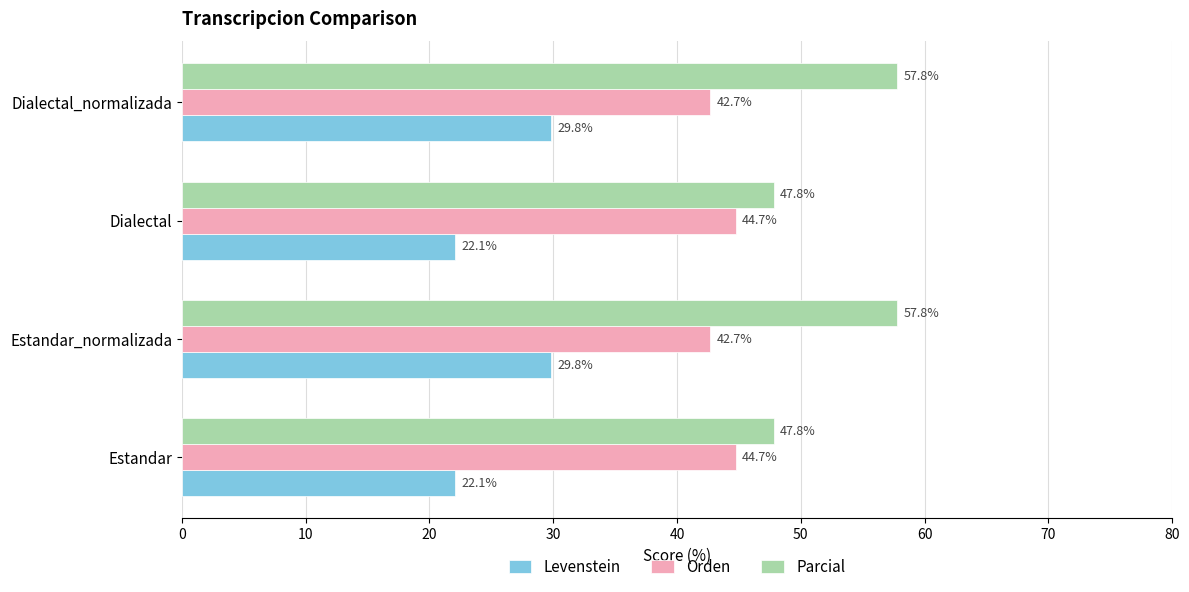

Between Estandar and Estandar_normalizada, which series saw the biggest shift?

Parcial